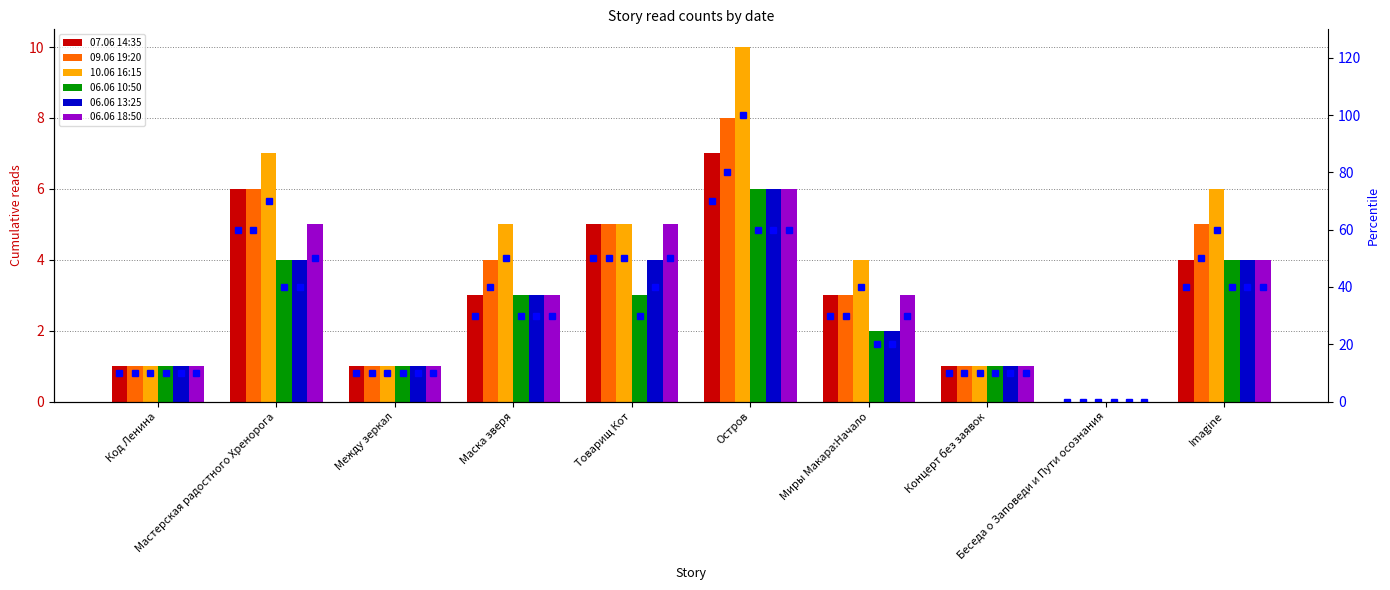

What is the label of the 1st bar from the right?

Imagine